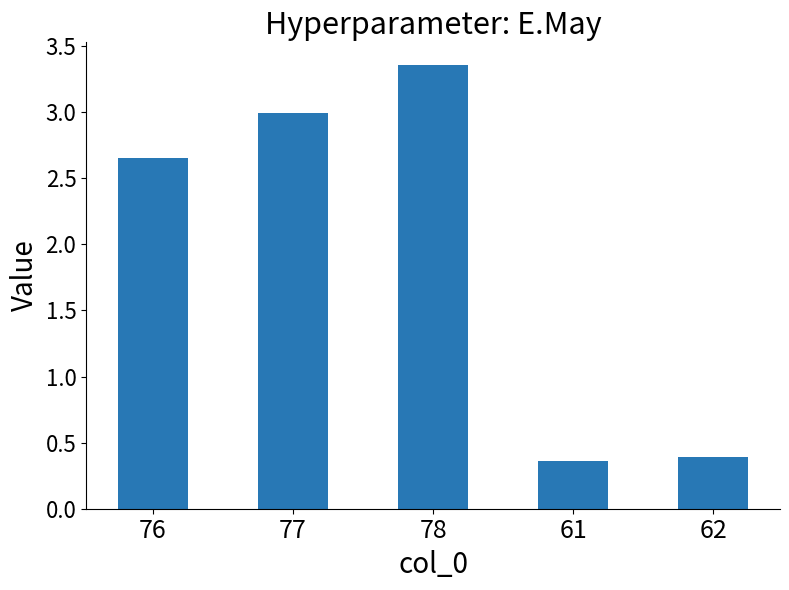

What is the approximate value at 77?

3.0